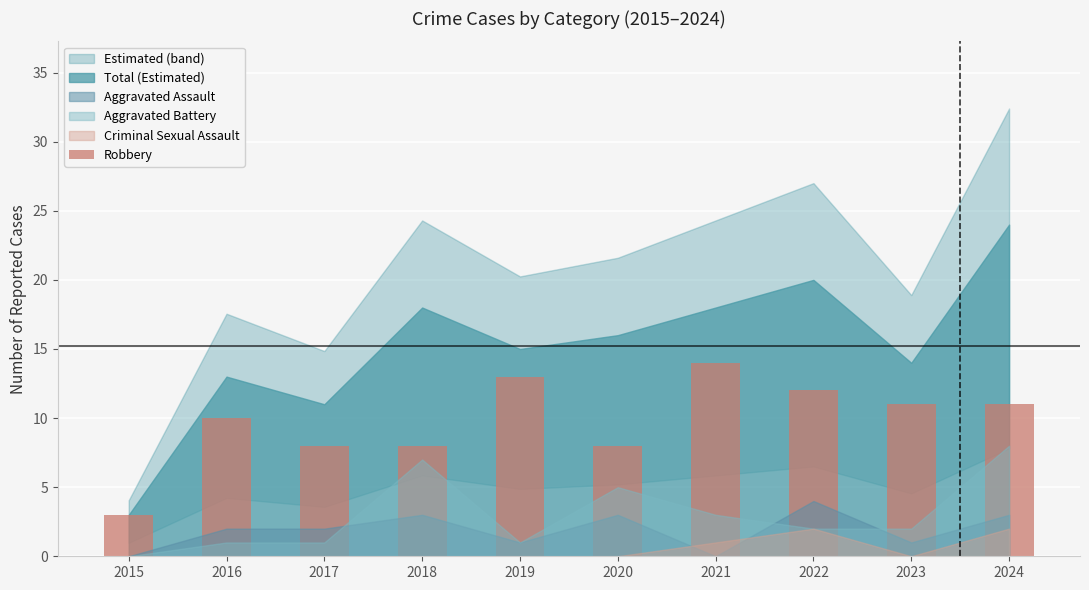

Read the value at 2024, to the nearest 5.

10